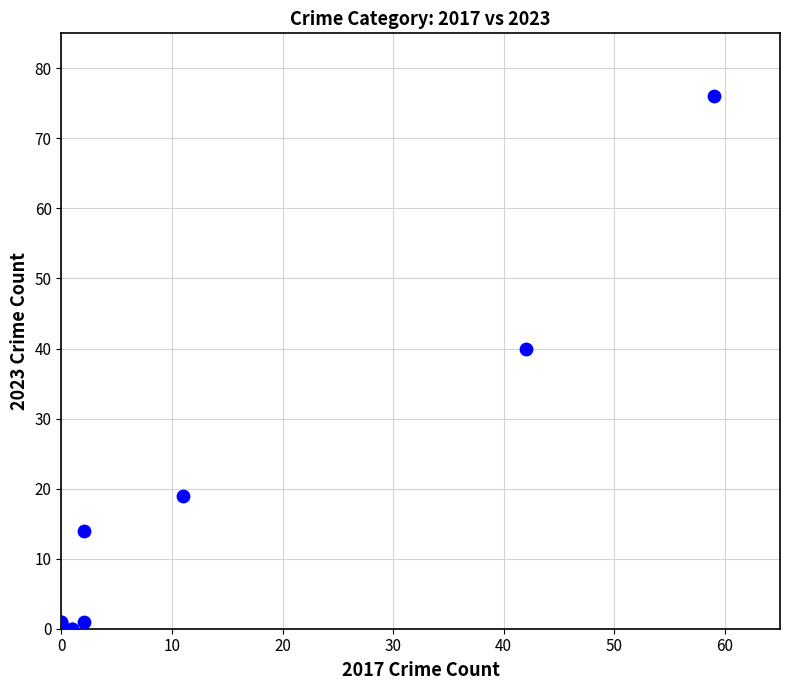

What Y value in the scatter plot is closest to 38?

40